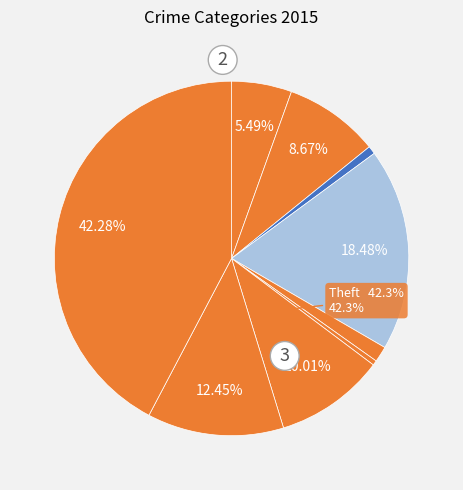

Which slice is the largest?

Theft